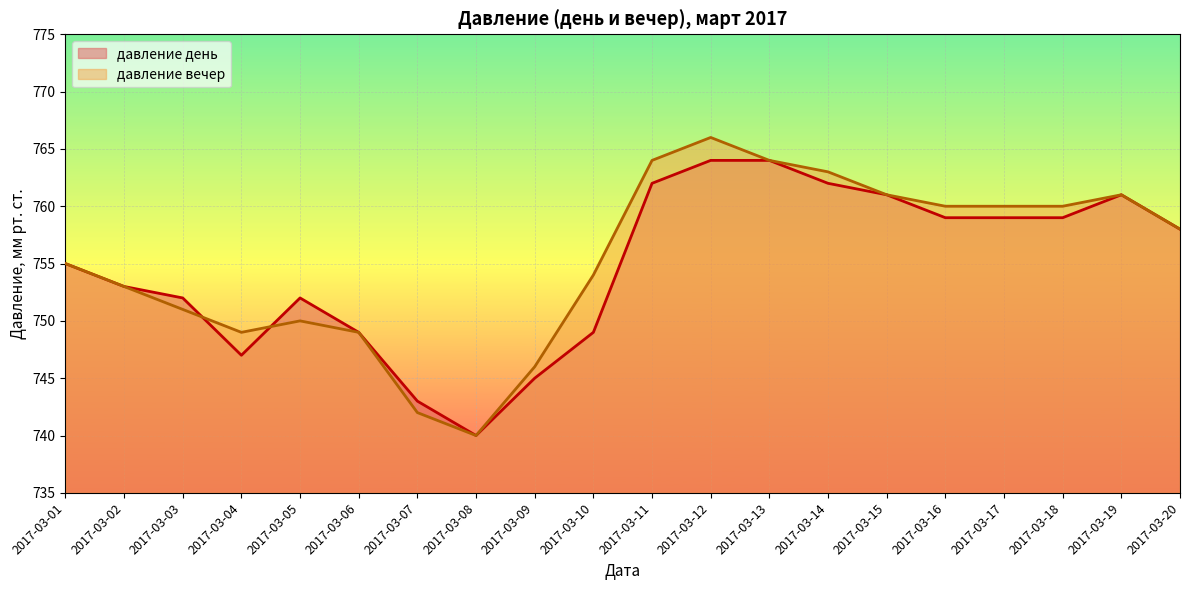

Reading right to left, extract all data points from this chart.

давление день: 758	761	759	759	759	761	762	764	764	762	749	745	740	743	749	752	747	752	753	755
давление вечер: 758	761	760	760	760	761	763	764	766	764	754	746	740	742	749	750	749	751	753	755